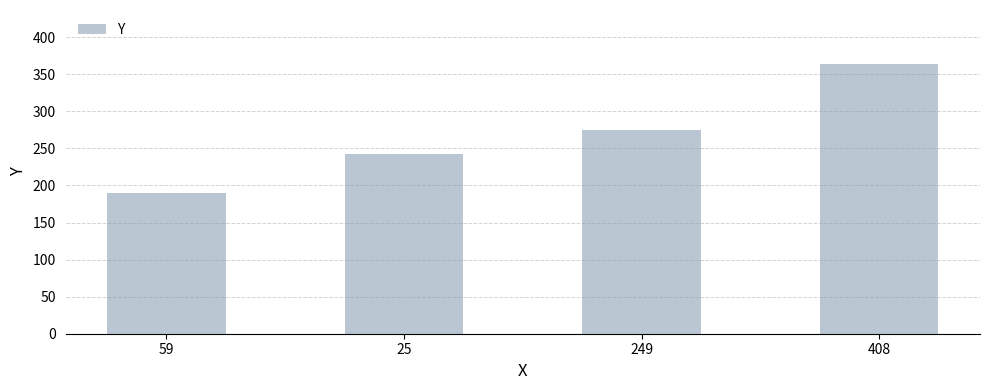

The value at 59 is 290. True or false?

False